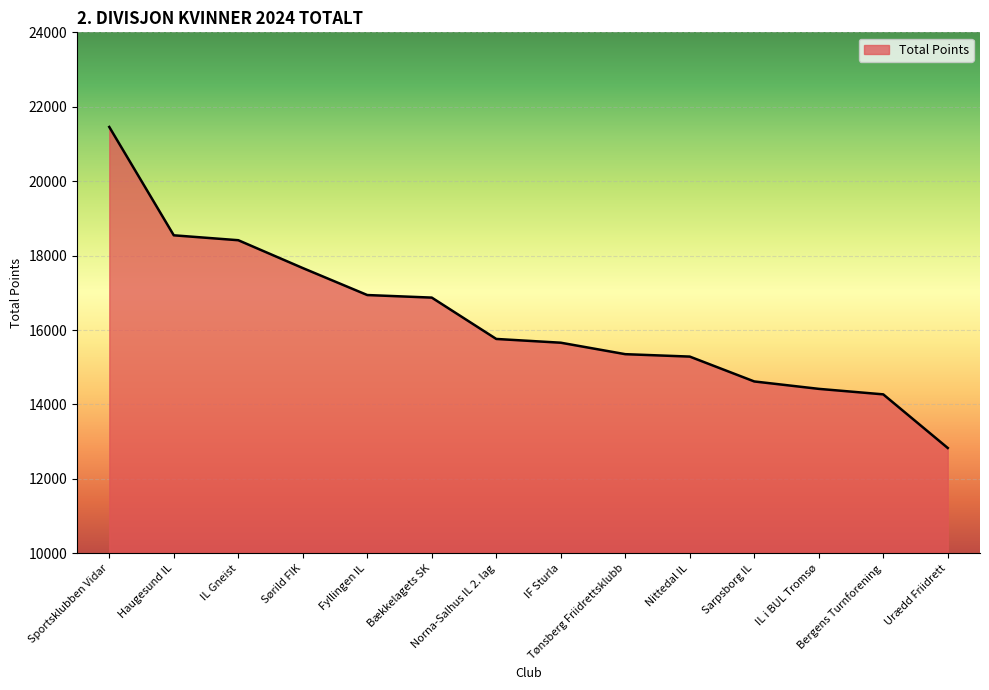

What is the difference between the values at Haugesund IL and Norna-Salhus IL 2. lag?

2785